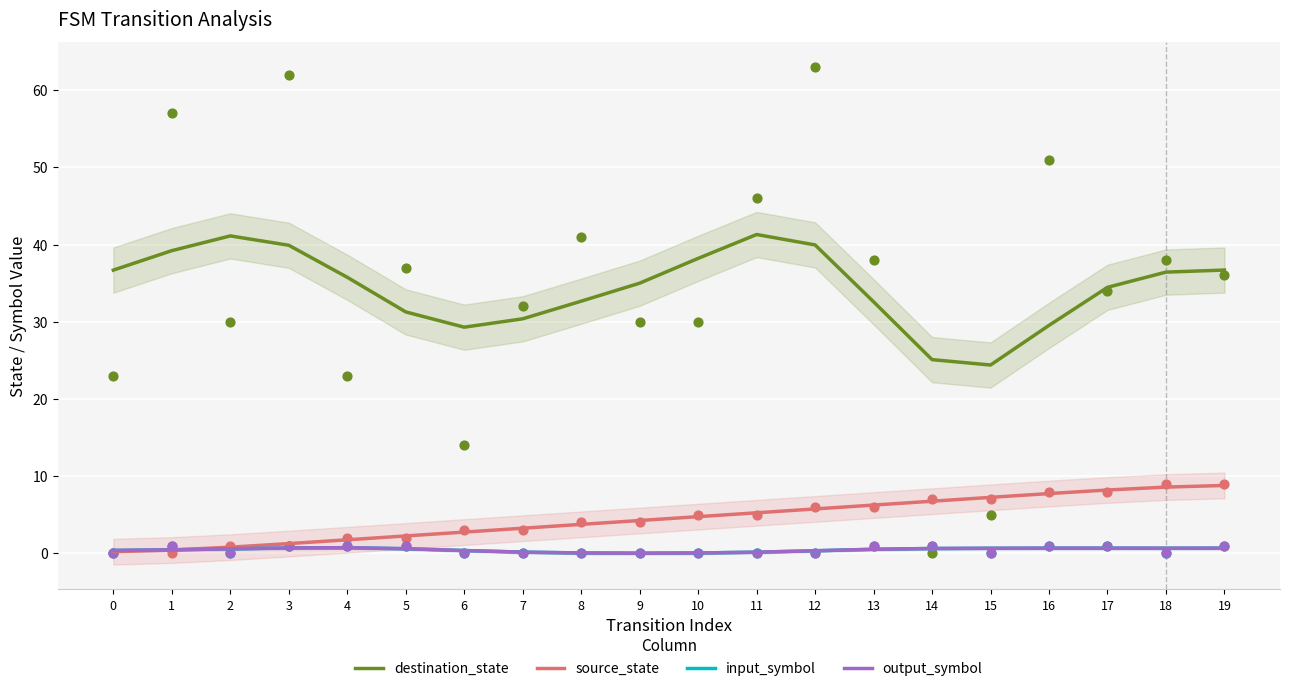

Which series contains the lowest Y value?

input_symbol